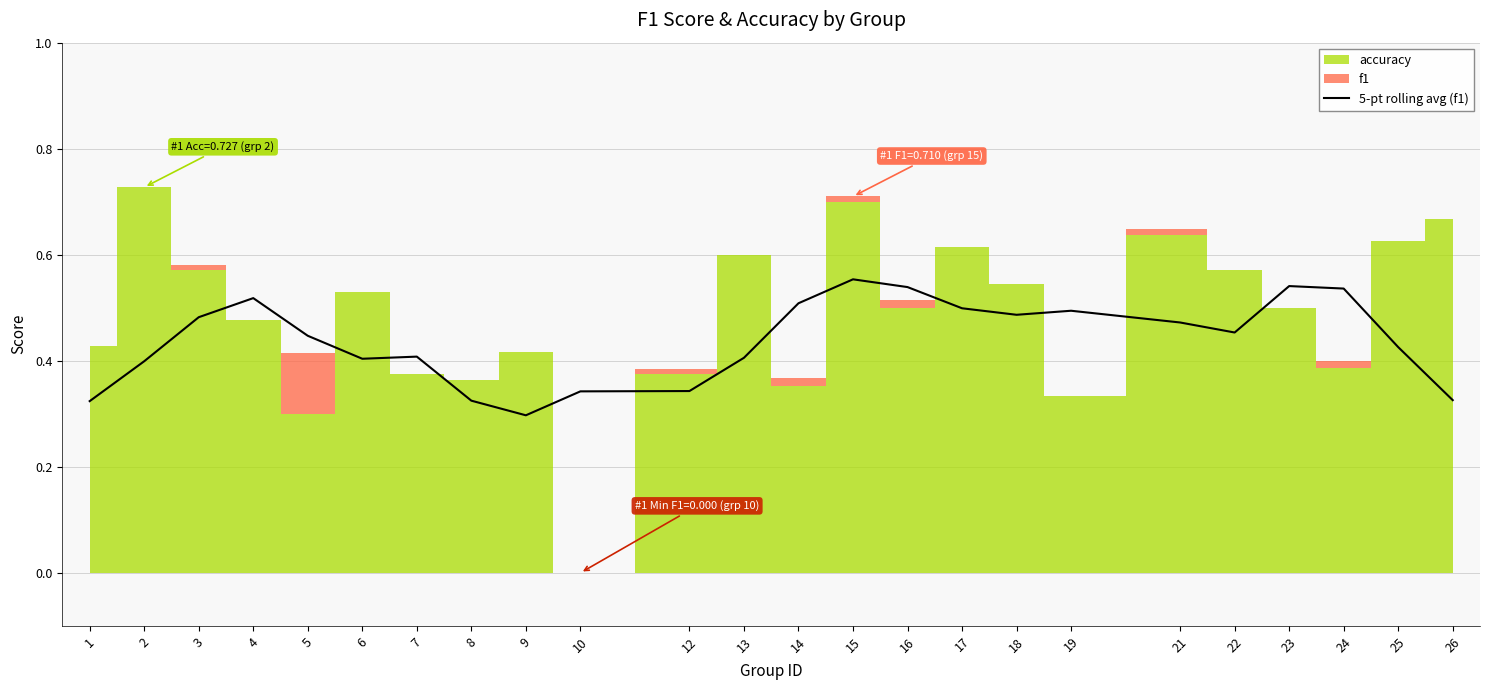

At which category does the data reach its first local peak?

4